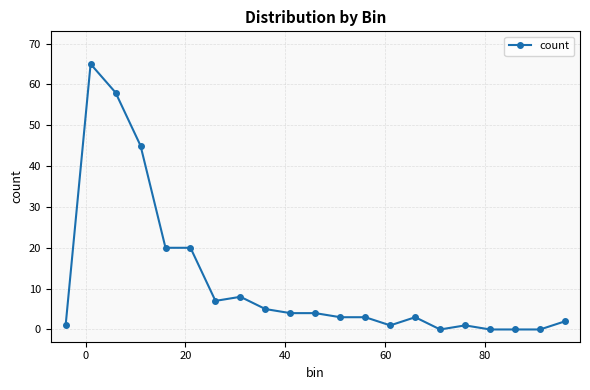

What is the difference between the maximum and minimum values?

65